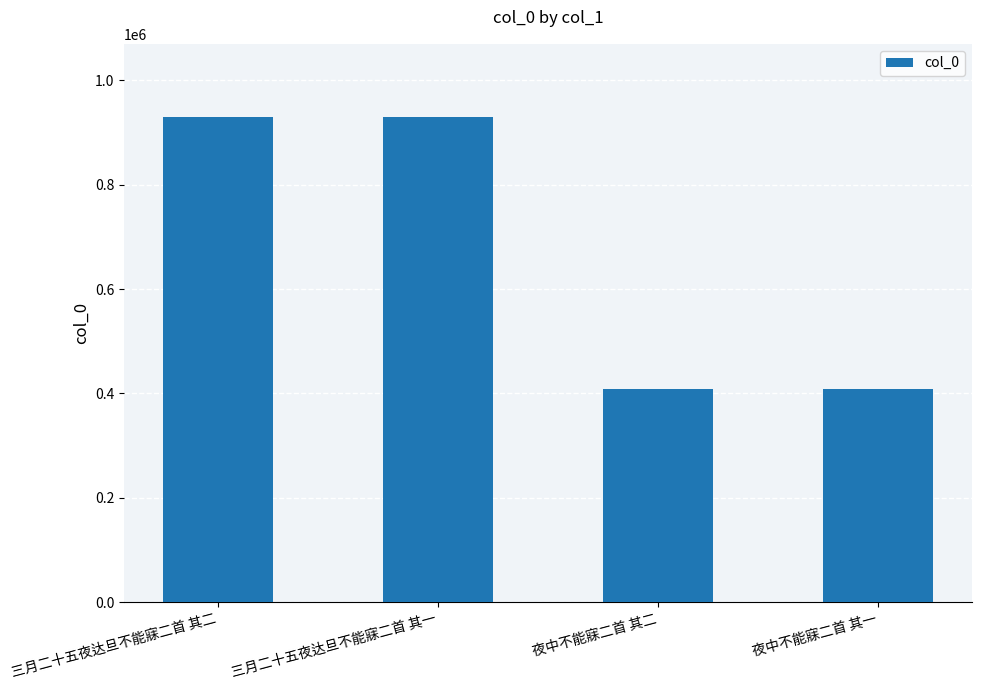

Which has a higher value, 三月二十五夜达旦不能寐二首 其一 or 夜中不能寐二首 其二?

三月二十五夜达旦不能寐二首 其一